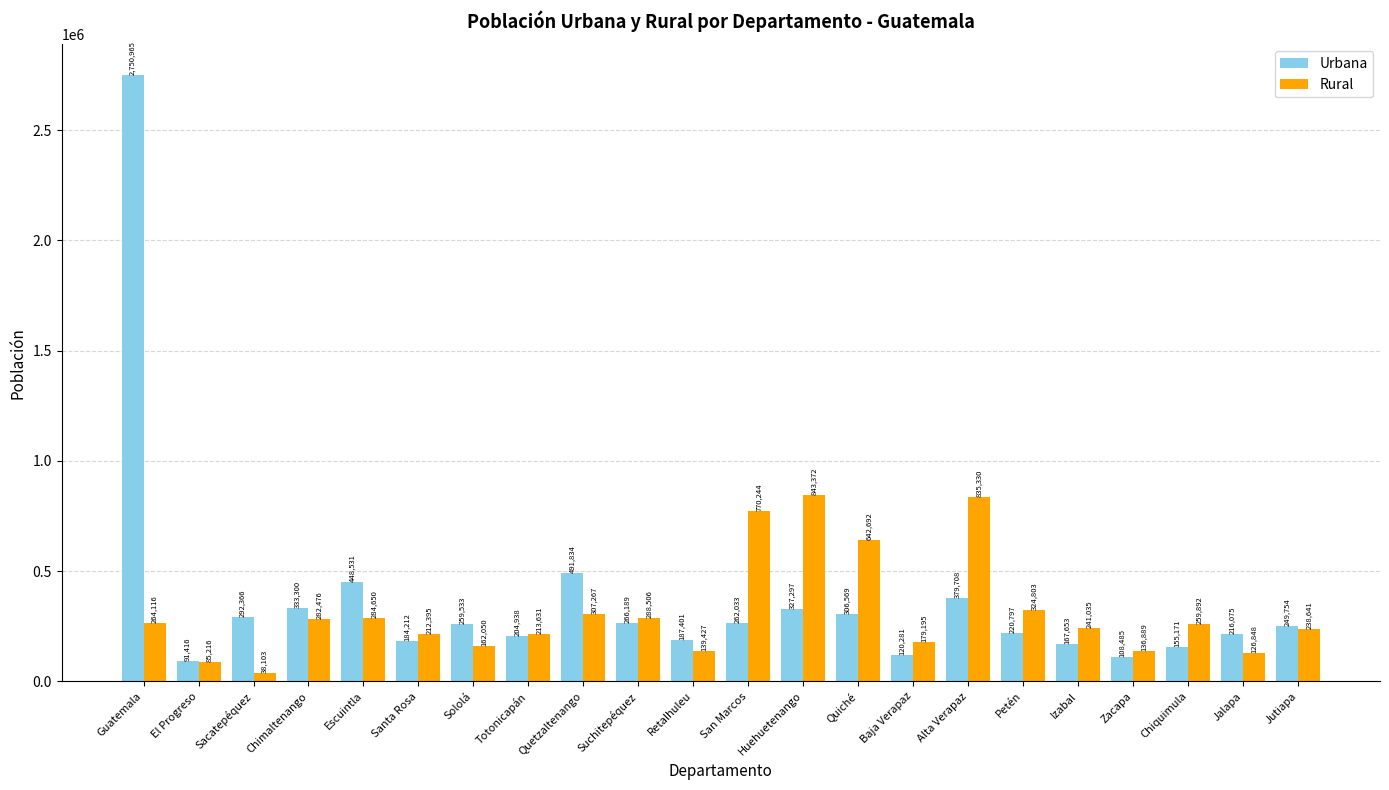

How many bars are there in total?

44